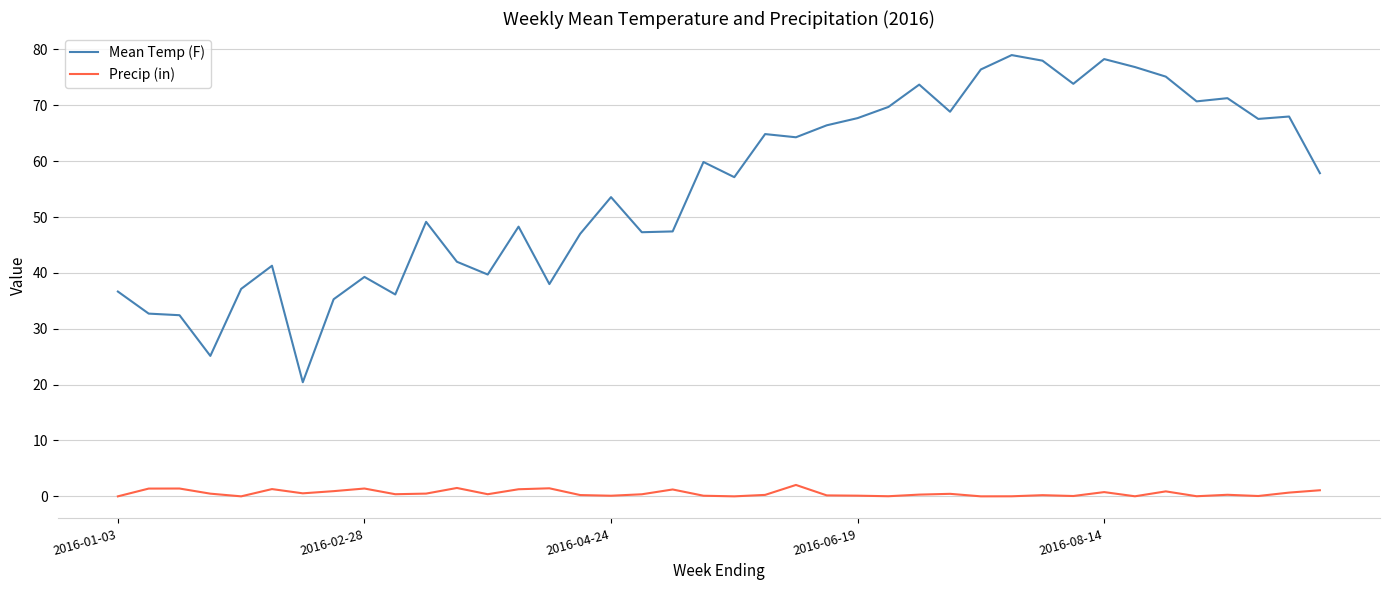

What is the difference between the maximum and minimum values in the Precip (in) series?

2.0